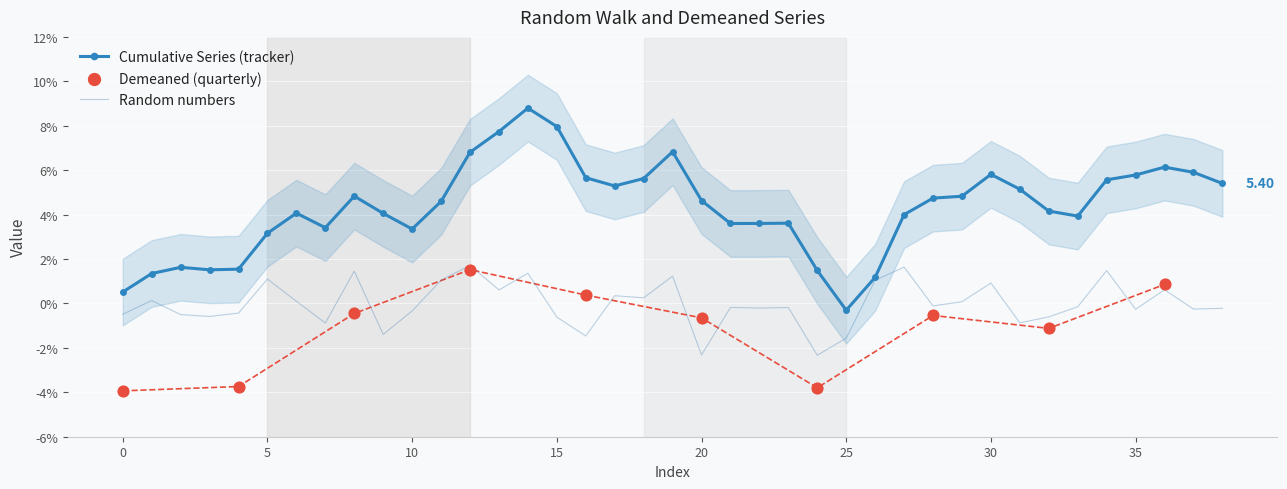

Which series has the largest total across all categories?

Cumulative Series